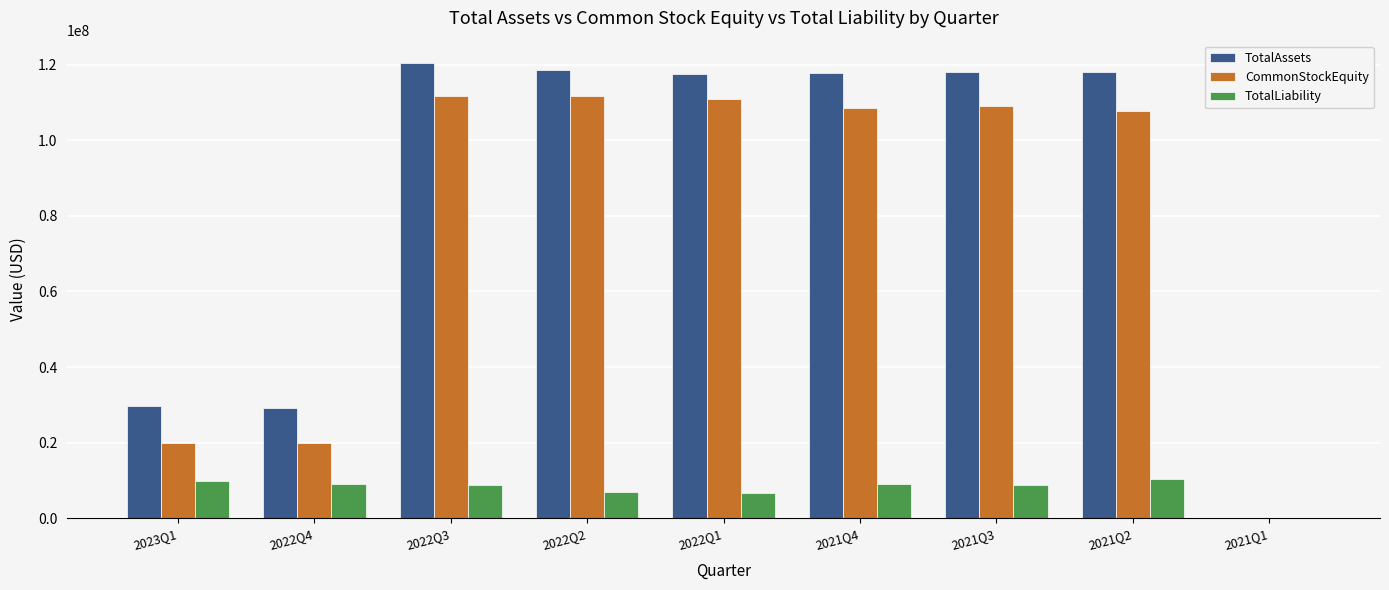

The value of TotalAssets at 2021Q2 is 118112904. True or false?

True